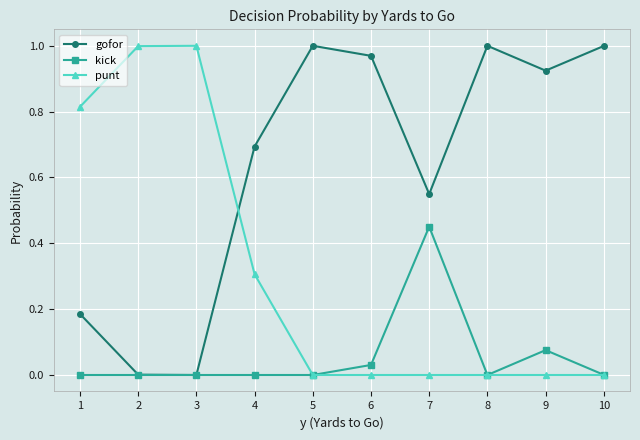

At which category does gofor reach its first local peak?

5